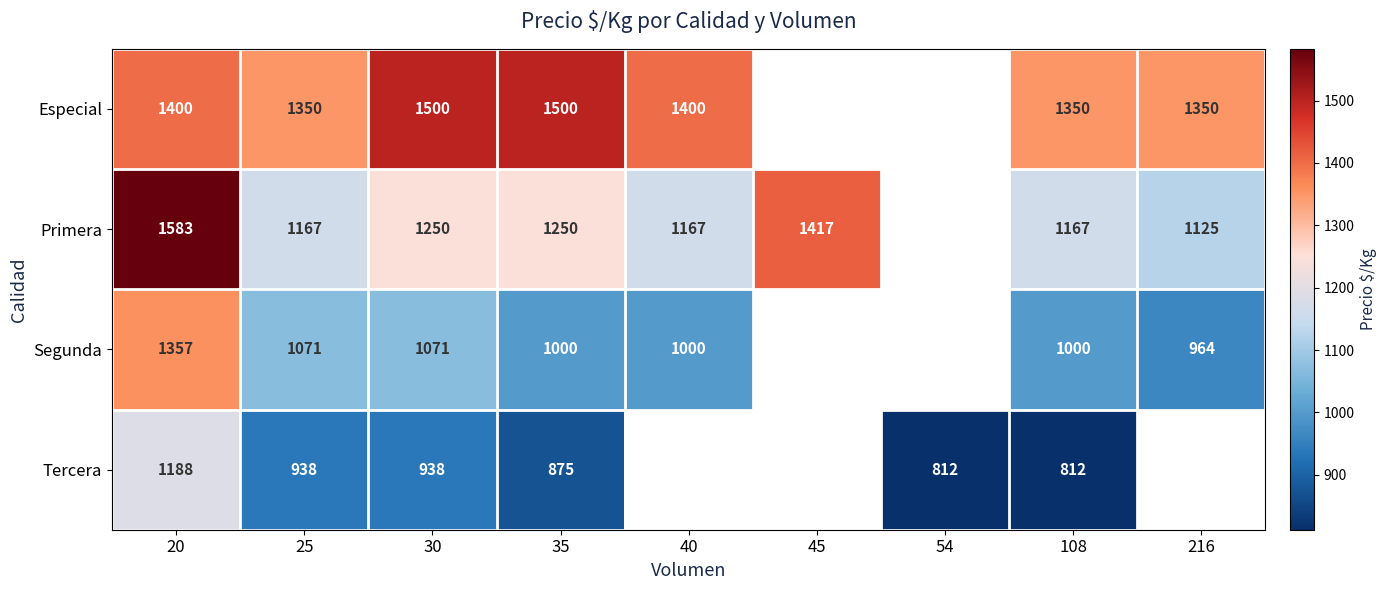

At how many categories does at least one series exceed 1189?

8